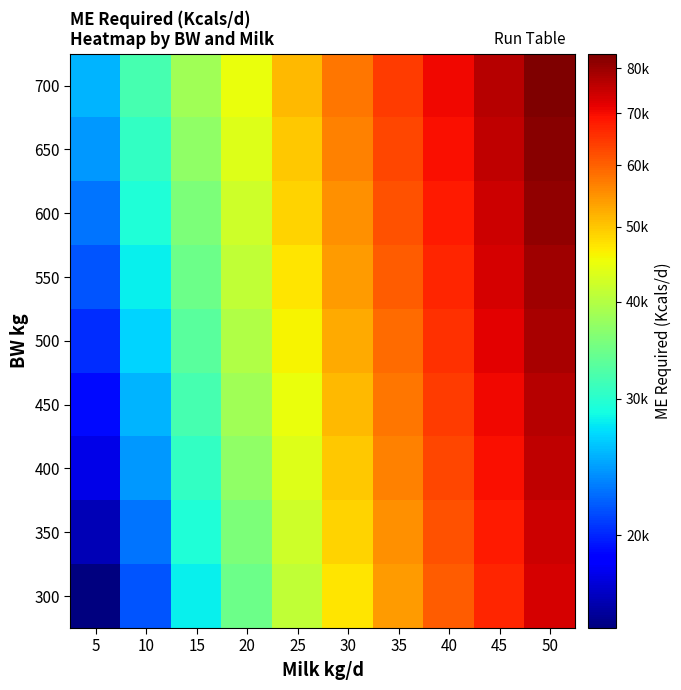

Reading left to right, list all the values displayed in this chart.

300: 5=15196.6	10=21649.6	15=28102.6	20=34555.6	25=41008.6	30=47461.6	35=53914.6	40=60367.6	45=66820.6	50=73273.6
350: 5=16487.2	10=22940.2	15=29393.2	20=35846.2	25=42299.2	30=48752.2	35=55205.2	40=61658.2	45=68111.2	50=74564.2
400: 5=17777.8	10=24230.8	15=30683.8	20=37136.8	25=43589.8	30=50042.8	35=56495.8	40=62948.8	45=69401.8	50=75854.8
450: 5=19068.4	10=25521.4	15=31974.4	20=38427.4	25=44880.4	30=51333.4	35=57786.4	40=64239.4	45=70692.4	50=77145.4
500: 5=20359.0	10=26812.0	15=33265.0	20=39718.0	25=46171.0	30=52624.0	35=59077.0	40=65530.0	45=71983.0	50=78436.0
550: 5=21649.6	10=28102.6	15=34555.6	20=41008.6	25=47461.6	30=53914.6	35=60367.6	40=66820.6	45=73273.6	50=79726.6
600: 5=22940.2	10=29393.2	15=35846.2	20=42299.2	25=48752.2	30=55205.2	35=61658.2	40=68111.2	45=74564.2	50=81017.2
650: 5=24230.8	10=30683.8	15=37136.8	20=43589.8	25=50042.8	30=56495.8	35=62948.8	40=69401.8	45=75854.8	50=82307.8
700: 5=25521.4	10=31974.4	15=38427.4	20=44880.4	25=51333.4	30=57786.4	35=64239.4	40=70692.4	45=77145.4	50=83598.4